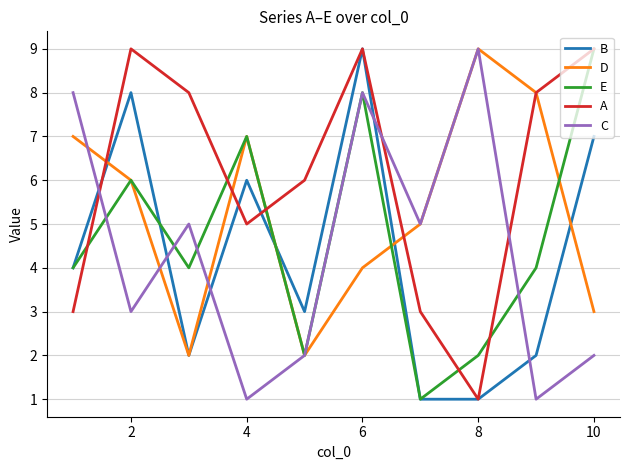

True or false: B and C cross at least once.

True